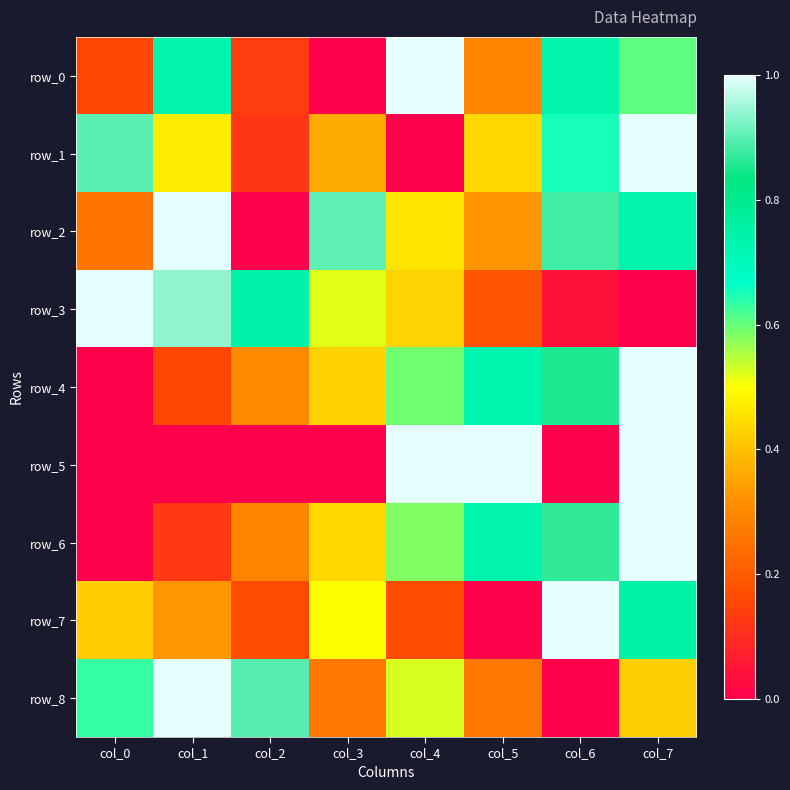

List the series in order of their peak value, lowest first.

row_0, row_1, row_2, row_3, row_4, row_5, row_6, row_7, row_8